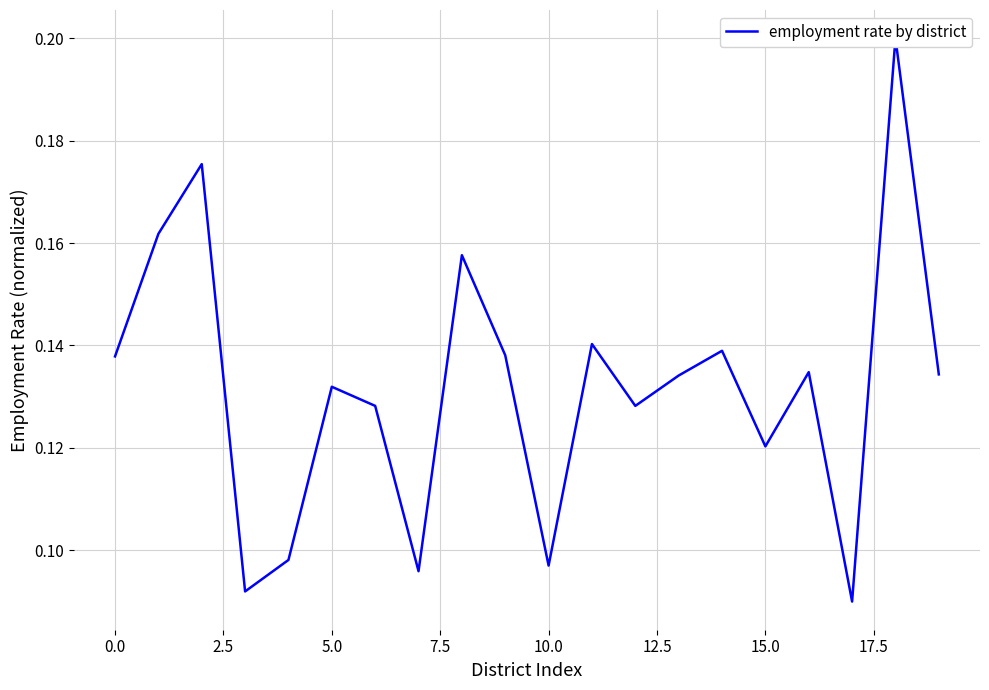

Between 11 and 17, which is larger?

11